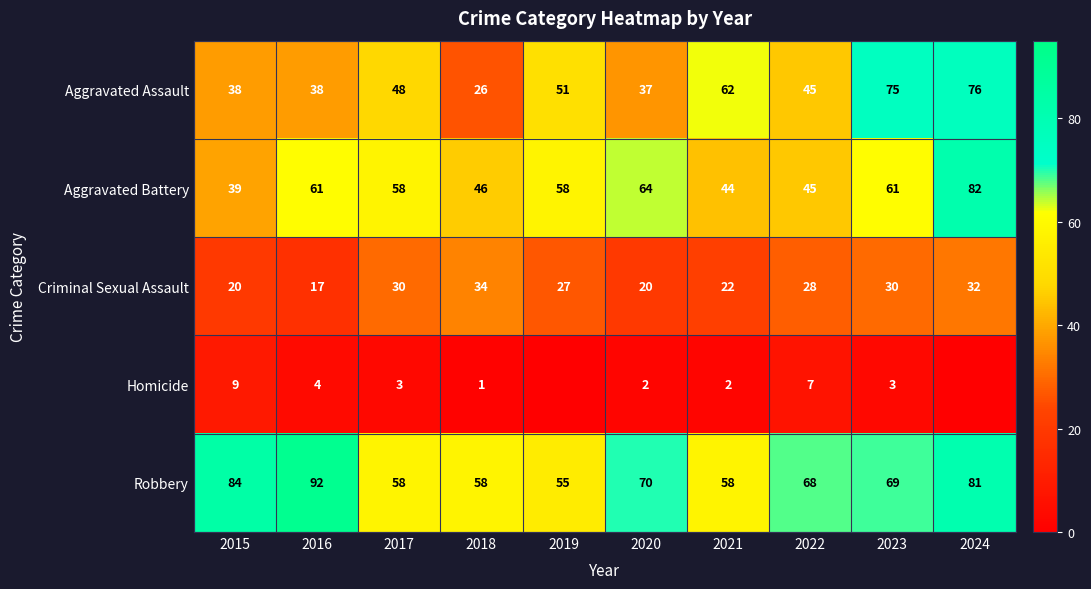

True or false: Robbery has a value of 81 at 2024.

True